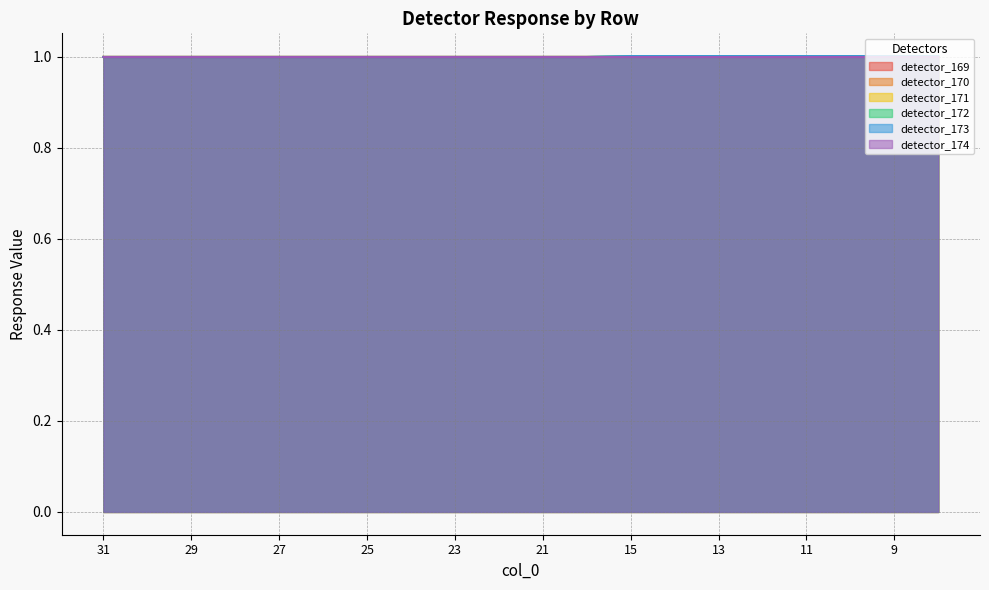

Rank the series at 13 from lowest to highest value.

detector_169, detector_170, detector_171, detector_173, detector_172